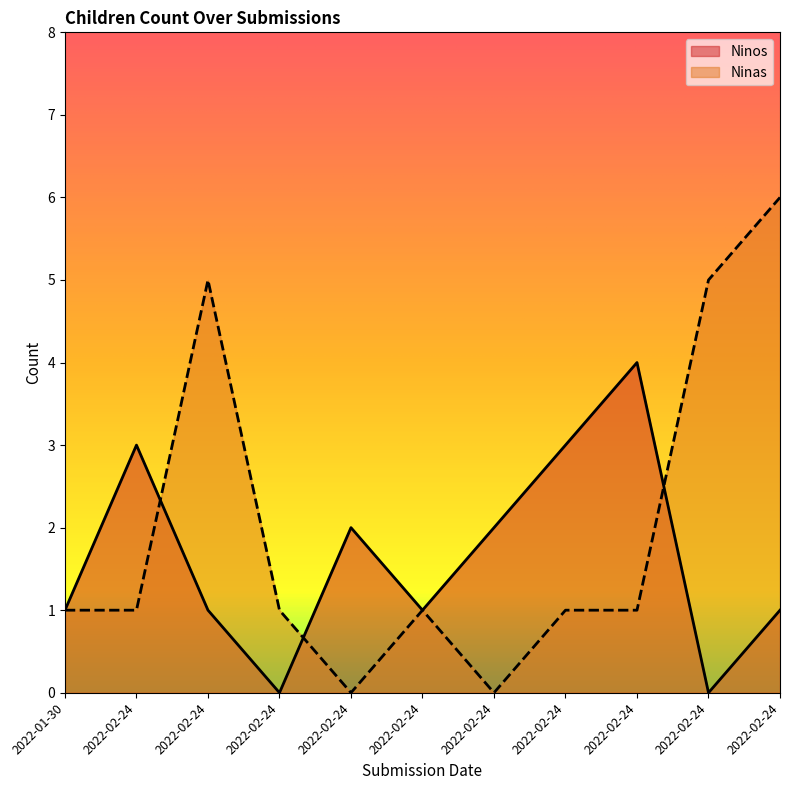

What are all the series names shown in the legend?

Ninos, Ninas